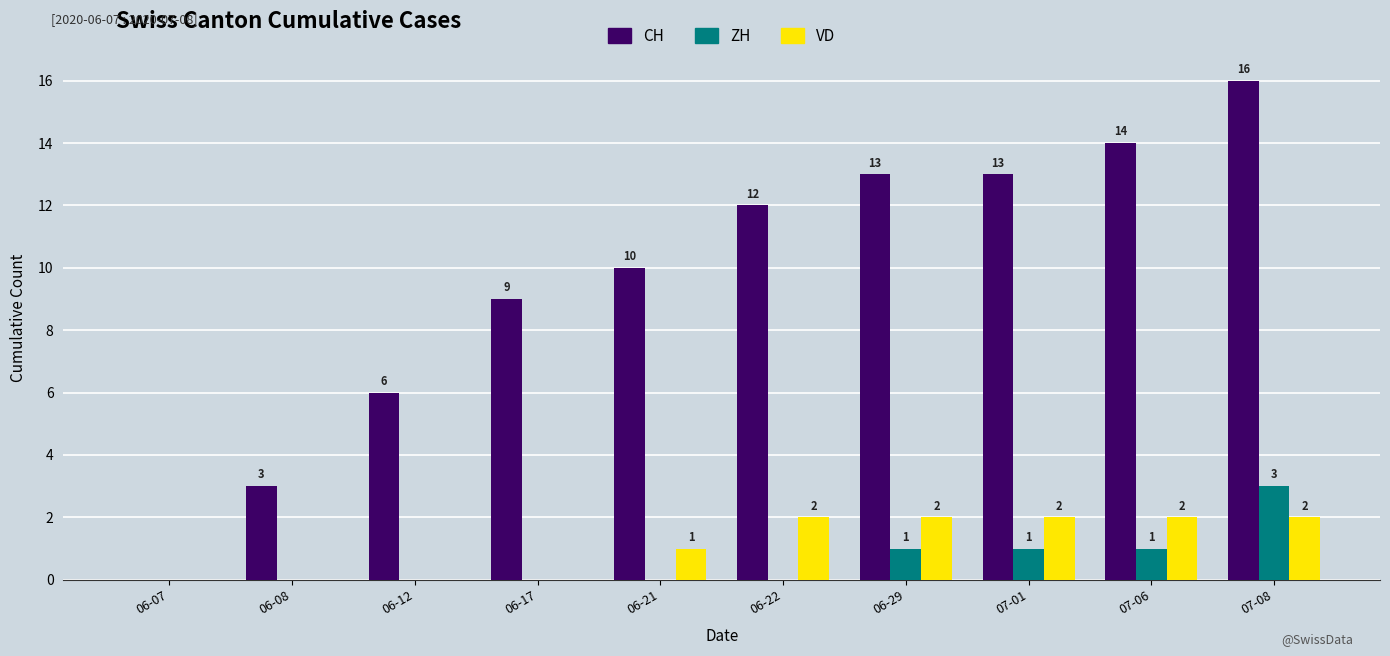

True or false: CH has a value of 14 at 07-06.

True